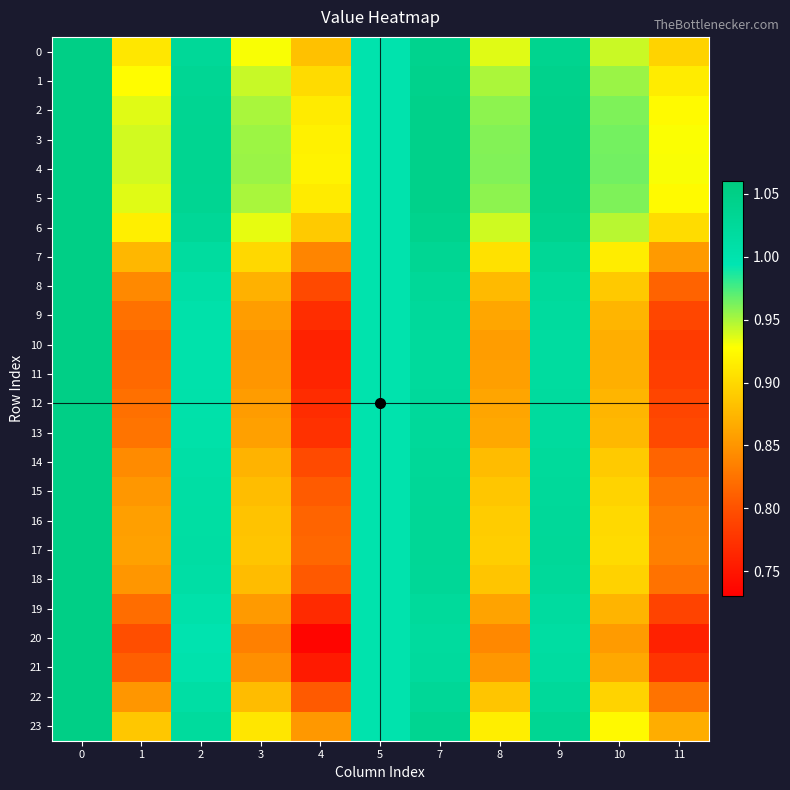

Reading left to right, extract all data points from this chart.

0: 0=1.1	1=0.9	2=1.0	3=0.9	4=0.9	5=1.0	7=1.0	8=0.9	9=1.0	10=0.9	11=0.9
1: 0=1.1	1=0.9	2=1.0	3=0.9	4=0.9	5=1.0	7=1.0	8=0.9	9=1.0	10=1.0	11=0.9
2: 0=1.1	1=0.9	2=1.0	3=1.0	4=0.9	5=1.0	7=1.0	8=1.0	9=1.0	10=1.0	11=0.9
3: 0=1.1	1=0.9	2=1.0	3=1.0	4=0.9	5=1.0	7=1.0	8=1.0	9=1.0	10=1.0	11=0.9
4: 0=1.1	1=0.9	2=1.0	3=1.0	4=0.9	5=1.0	7=1.0	8=1.0	9=1.0	10=1.0	11=0.9
5: 0=1.1	1=0.9	2=1.0	3=1.0	4=0.9	5=1.0	7=1.0	8=1.0	9=1.0	10=1.0	11=0.9
6: 0=1.1	1=0.9	2=1.0	3=0.9	4=0.9	5=1.0	7=1.0	8=0.9	9=1.0	10=0.9	11=0.9
7: 0=1.1	1=0.9	2=1.0	3=0.9	4=0.8	5=1.0	7=1.0	8=0.9	9=1.0	10=0.9	11=0.9
8: 0=1.1	1=0.8	2=1.0	3=0.9	4=0.8	5=1.0	7=1.0	8=0.9	9=1.0	10=0.9	11=0.8
9: 0=1.1	1=0.8	2=1.0	3=0.9	4=0.8	5=1.0	7=1.0	8=0.9	9=1.0	10=0.9	11=0.8
10: 0=1.1	1=0.8	2=1.0	3=0.8	4=0.8	5=1.0	7=1.0	8=0.9	9=1.0	10=0.9	11=0.8
11: 0=1.1	1=0.8	2=1.0	3=0.9	4=0.8	5=1.0	7=1.0	8=0.9	9=1.0	10=0.9	11=0.8
12: 0=1.1	1=0.8	2=1.0	3=0.9	4=0.8	5=1.0	7=1.0	8=0.9	9=1.0	10=0.9	11=0.8
13: 0=1.1	1=0.8	2=1.0	3=0.9	4=0.8	5=1.0	7=1.0	8=0.9	9=1.0	10=0.9	11=0.8
14: 0=1.1	1=0.8	2=1.0	3=0.9	4=0.8	5=1.0	7=1.0	8=0.9	9=1.0	10=0.9	11=0.8
15: 0=1.1	1=0.9	2=1.0	3=0.9	4=0.8	5=1.0	7=1.0	8=0.9	9=1.0	10=0.9	11=0.8
16: 0=1.1	1=0.9	2=1.0	3=0.9	4=0.8	5=1.0	7=1.0	8=0.9	9=1.0	10=0.9	11=0.8
17: 0=1.1	1=0.9	2=1.0	3=0.9	4=0.8	5=1.0	7=1.0	8=0.9	9=1.0	10=0.9	11=0.8
18: 0=1.1	1=0.9	2=1.0	3=0.9	4=0.8	5=1.0	7=1.0	8=0.9	9=1.0	10=0.9	11=0.8
19: 0=1.1	1=0.8	2=1.0	3=0.9	4=0.8	5=1.0	7=1.0	8=0.9	9=1.0	10=0.9	11=0.8
20: 0=1.1	1=0.8	2=1.0	3=0.8	4=0.7	5=1.0	7=1.0	8=0.8	9=1.0	10=0.9	11=0.8
21: 0=1.1	1=0.8	2=1.0	3=0.8	4=0.8	5=1.0	7=1.0	8=0.9	9=1.0	10=0.9	11=0.8
22: 0=1.1	1=0.9	2=1.0	3=0.9	4=0.8	5=1.0	7=1.0	8=0.9	9=1.0	10=0.9	11=0.8
23: 0=1.1	1=0.9	2=1.0	3=0.9	4=0.9	5=1.0	7=1.0	8=0.9	9=1.0	10=0.9	11=0.9